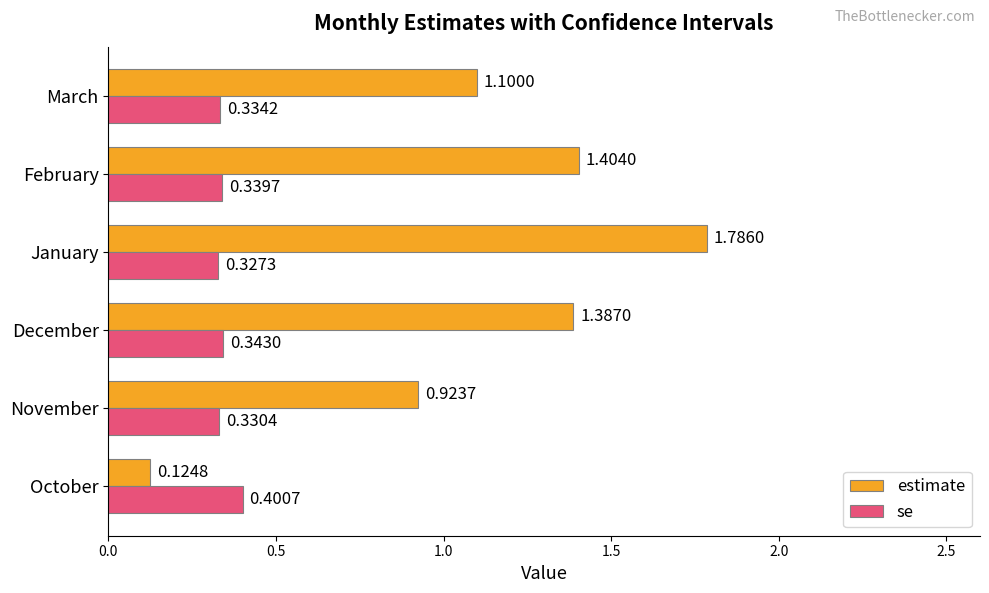

Which series has the largest total across all categories?

estimate